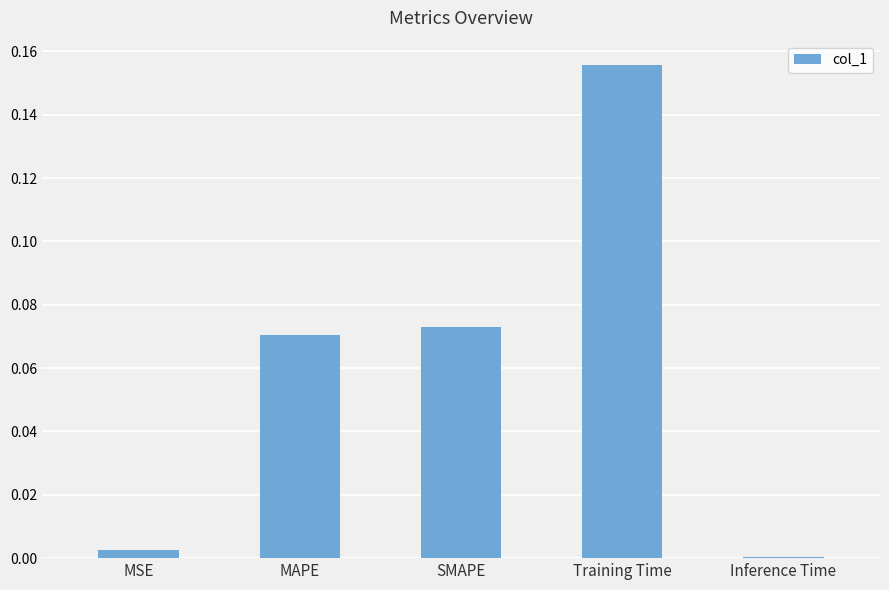

Which has a higher value, SMAPE or Inference Time?

SMAPE